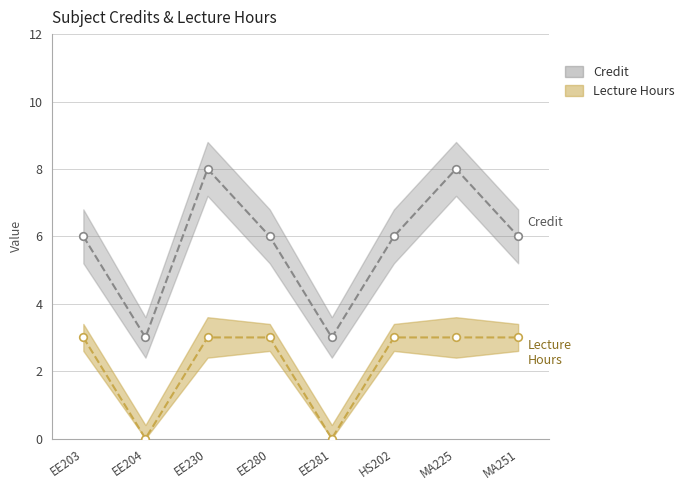

At how many categories does at least one series exceed 5?

6